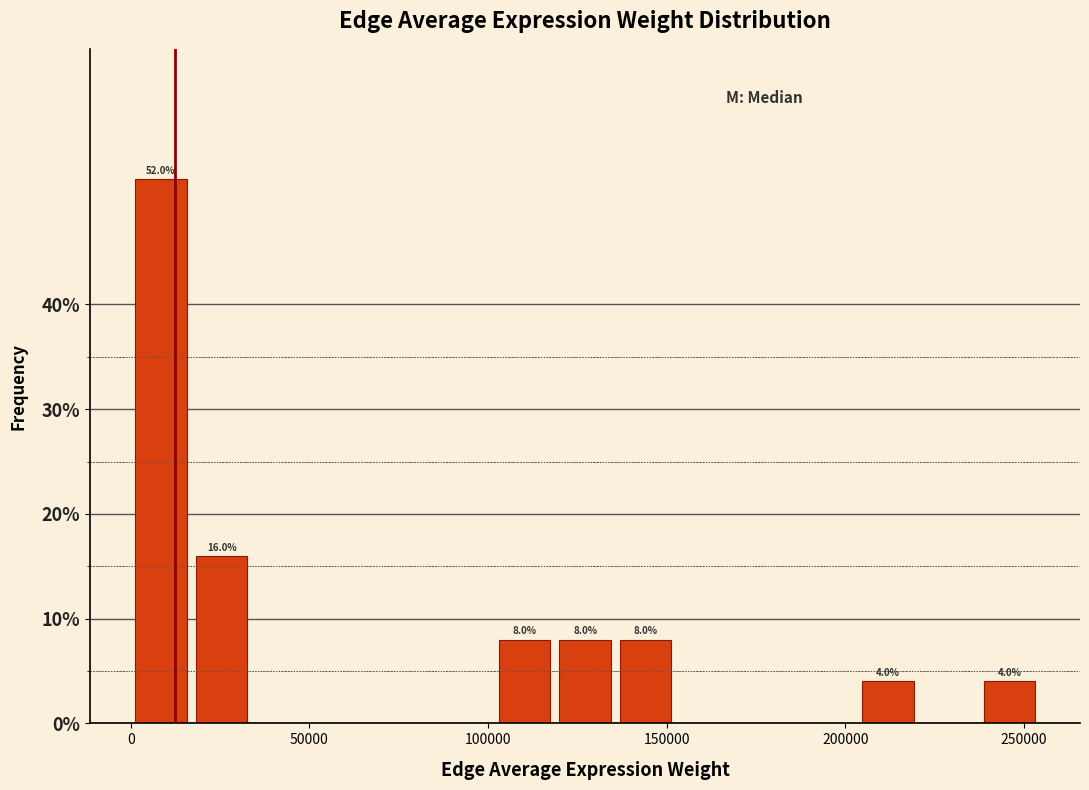

Around what value on the x-axis is the tallest bar? Give the approximate position of its centre, as read against the axis.

10000